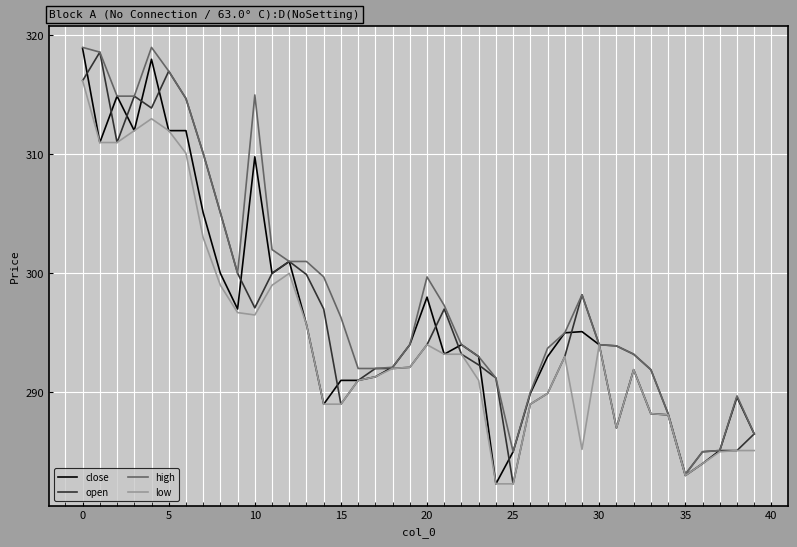

What is the minimum value for open?

282.3